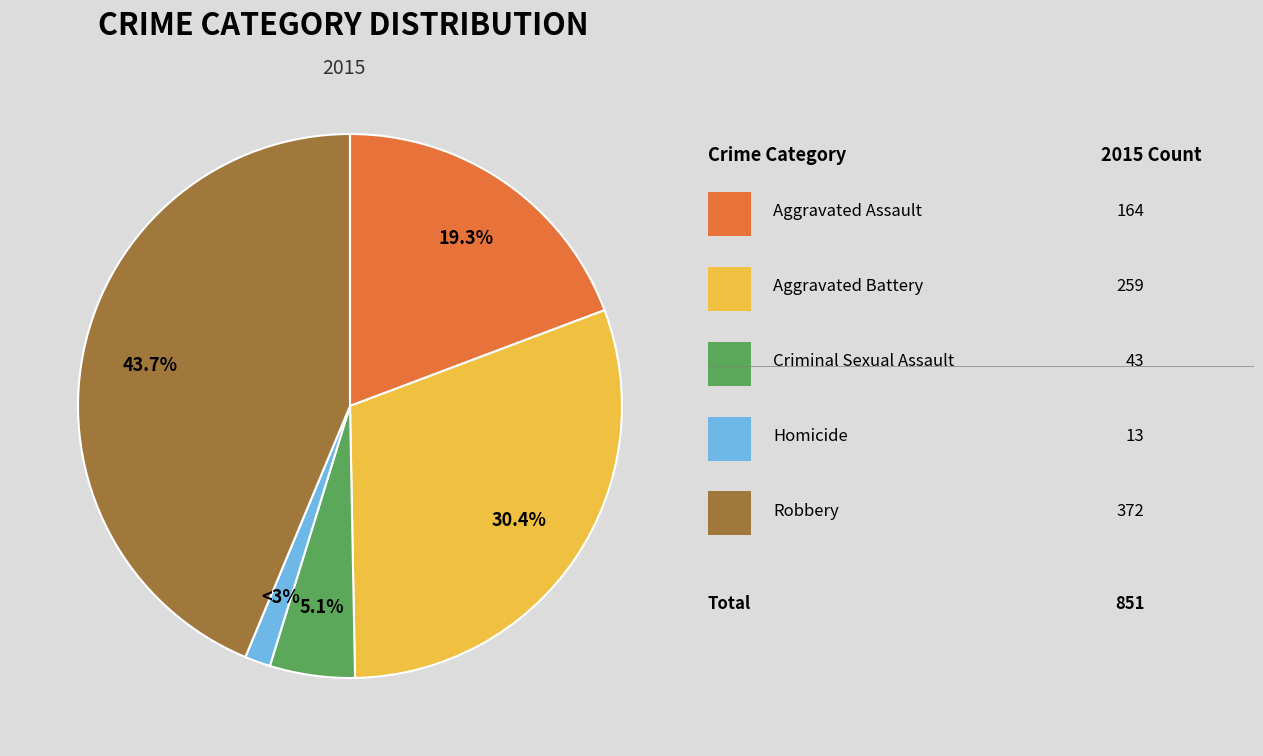

What is the largest slice in the pie chart?

Robbery